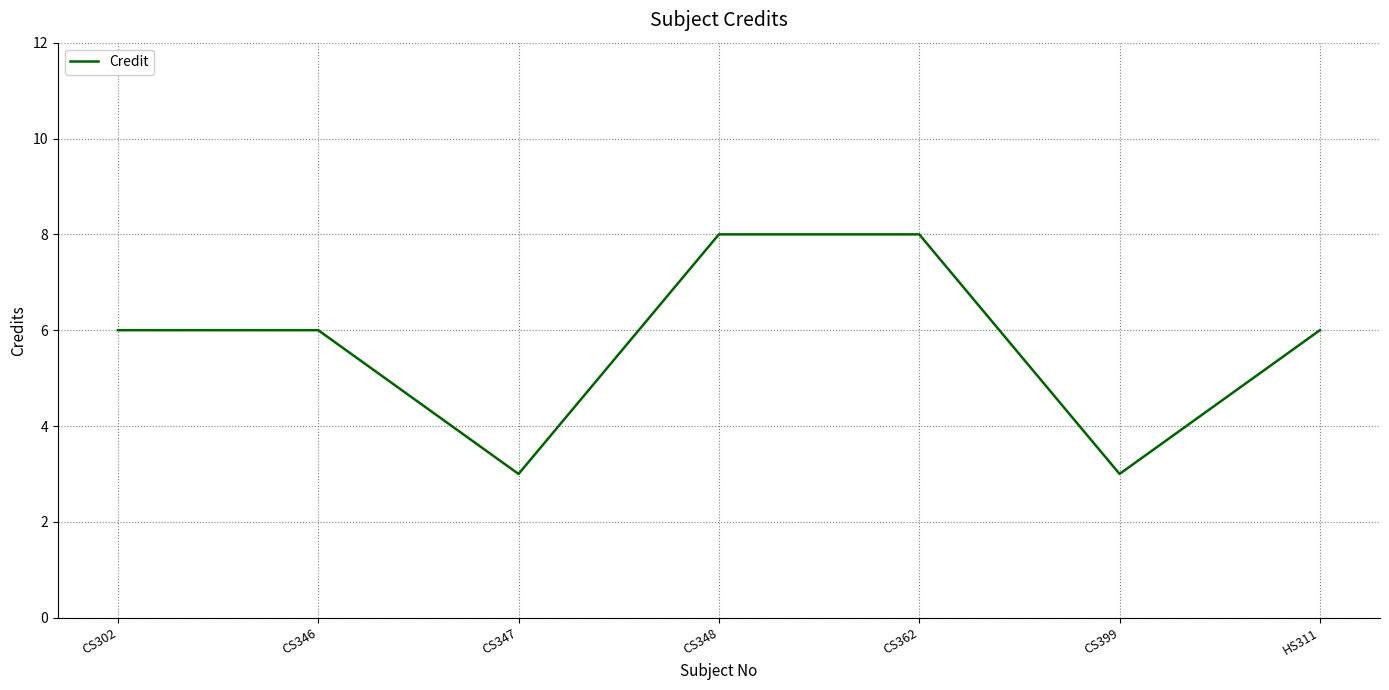

Count the values in the range 3 to 8.

7